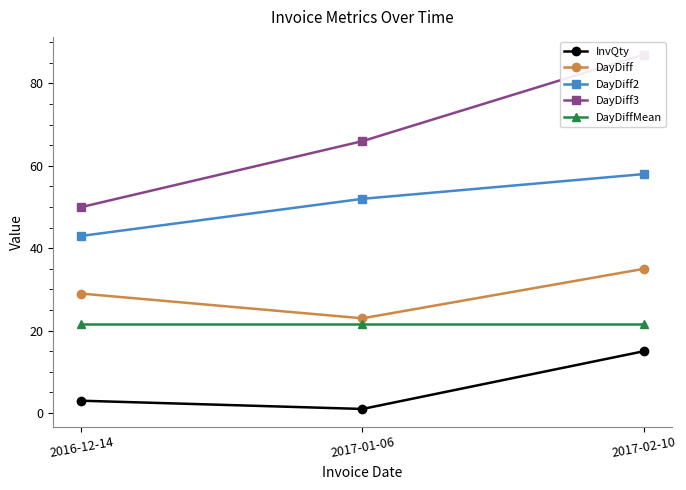

What is the difference between the maximum and minimum values in the DayDiff3 series?

37.0